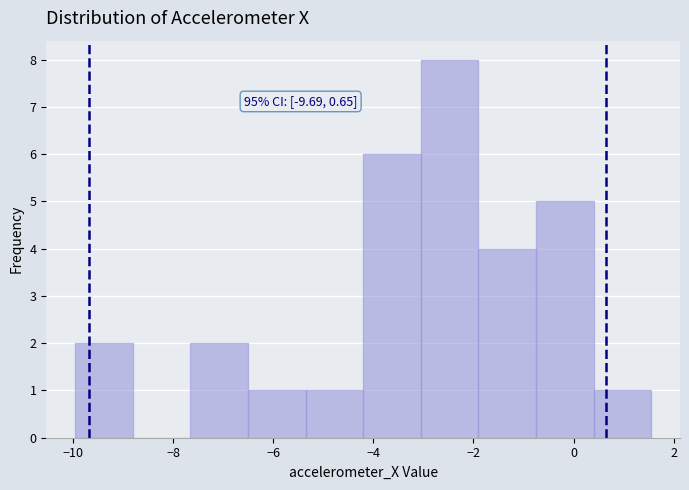

Over which range of the x-axis is the bar tallest?

-3.0 to -2.0